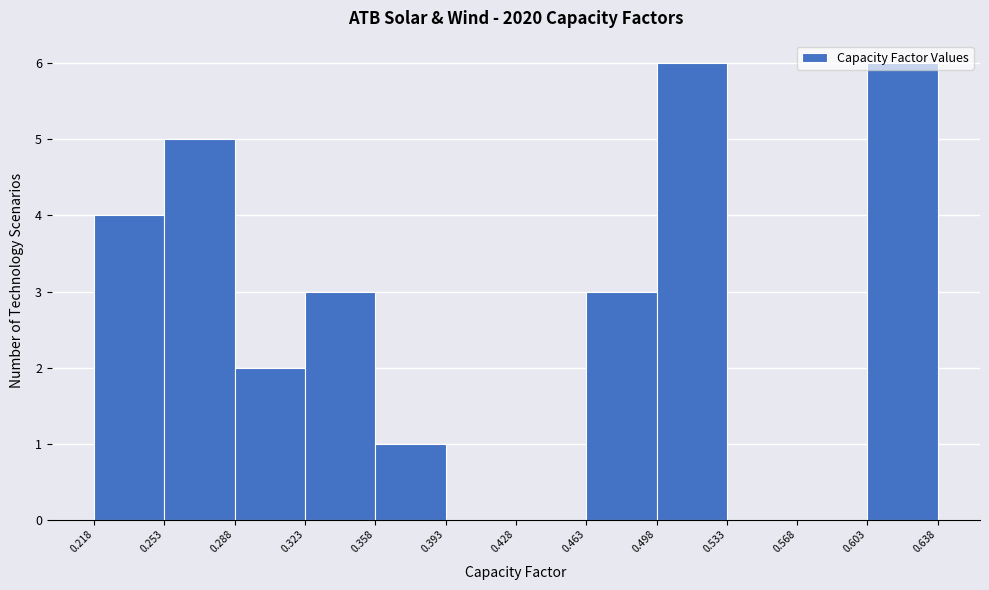

Reading left to right, list every bar in this chart as the range it spans on the x-axis followed by its height. The values are not printed on the chart, so give them approximately, as read against the axis.

0.218 to 0.253: 4
0.253 to 0.288: 5
0.288 to 0.323: 2
0.323 to 0.358: 3
0.358 to 0.393: 1
0.393 to 0.428: 0
0.428 to 0.463: 0
0.463 to 0.498: 3
0.498 to 0.533: 6
0.533 to 0.568: 0
0.568 to 0.603: 0
0.603 to 0.638: 6